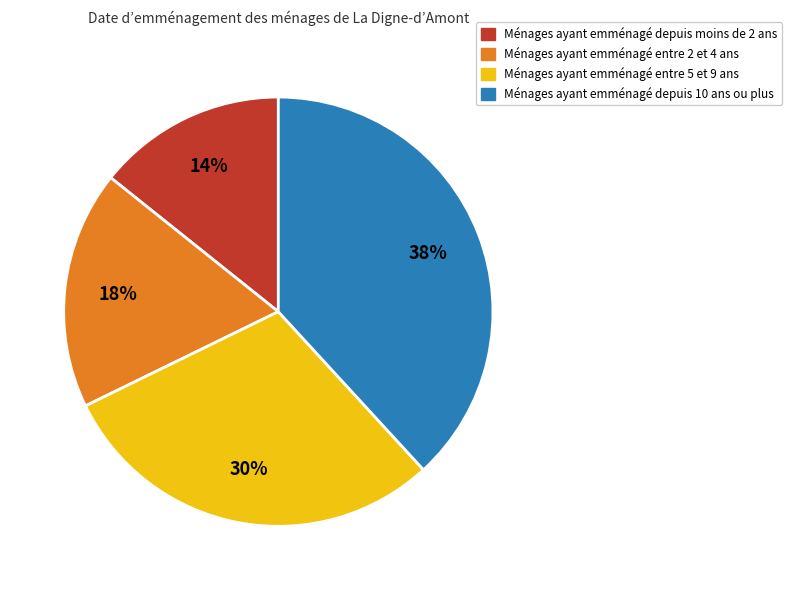

To the nearest percent, what is the difference between the largest and smallest slice percentages?

24%